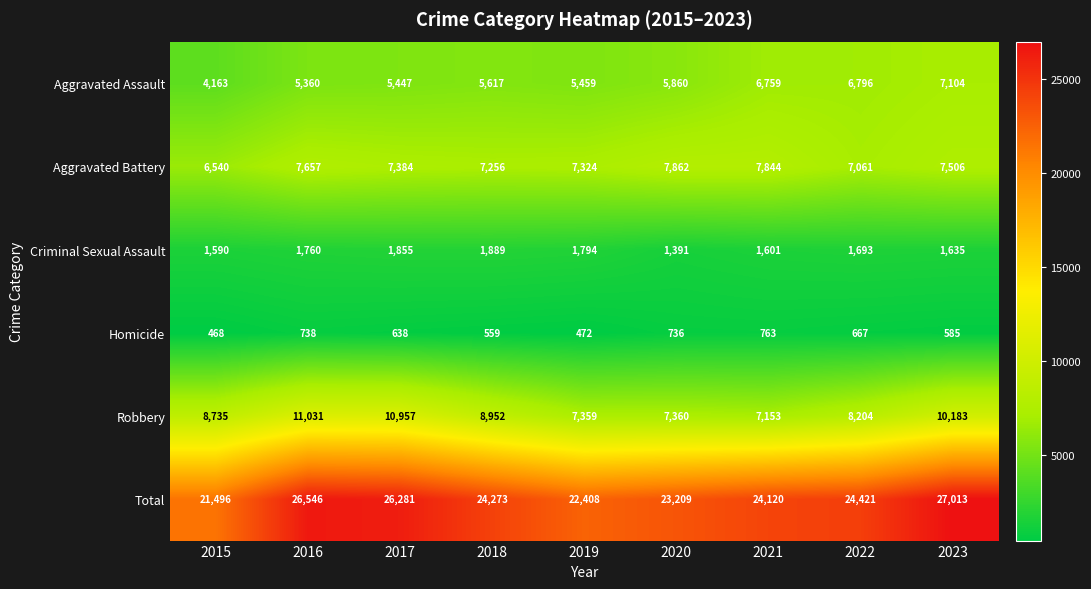

At which category is the sum across all series the highest?

2023